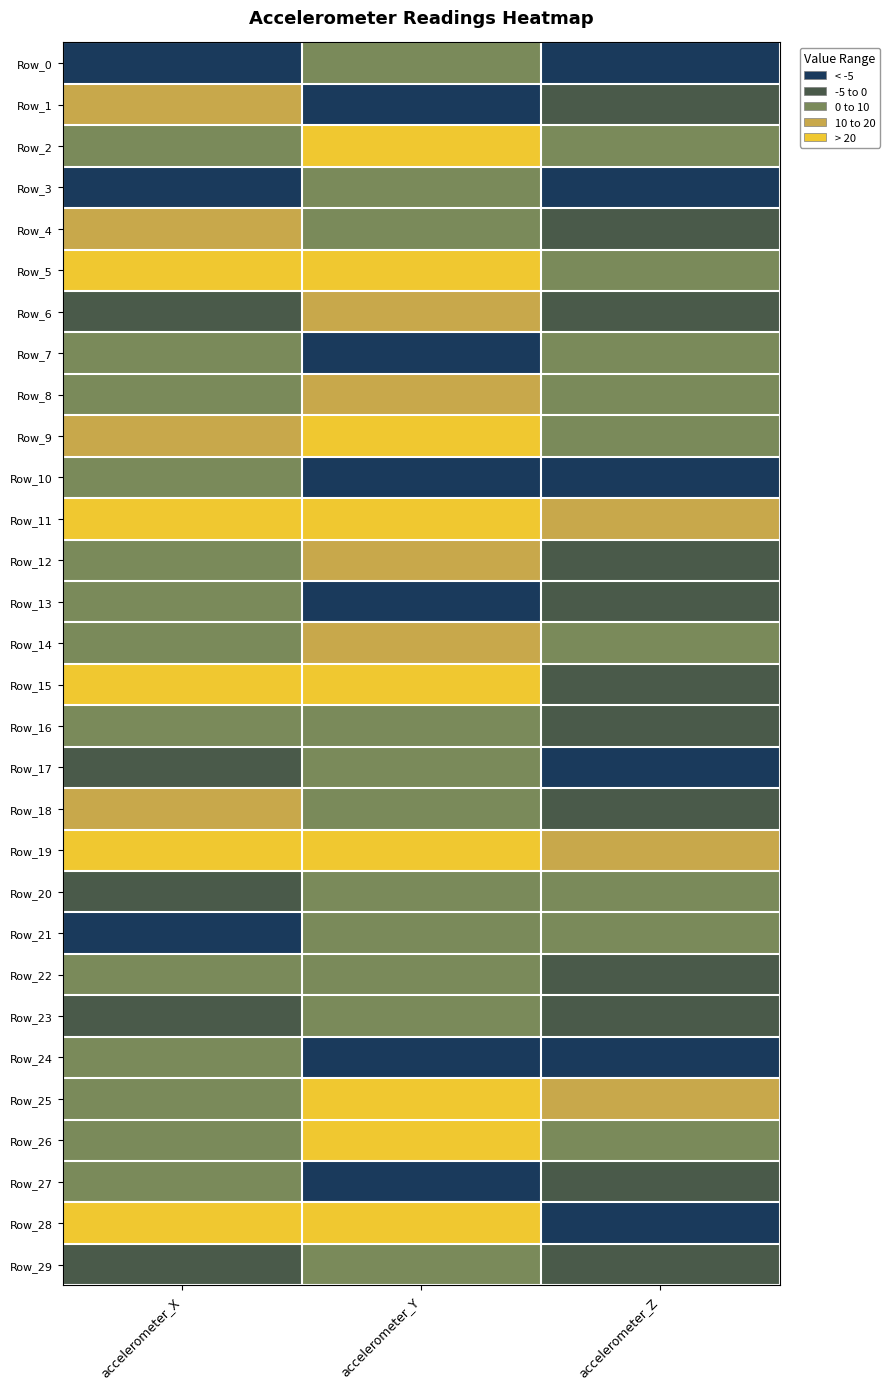

Which has a higher value, accelerometer_Y or accelerometer_X?

accelerometer_Y